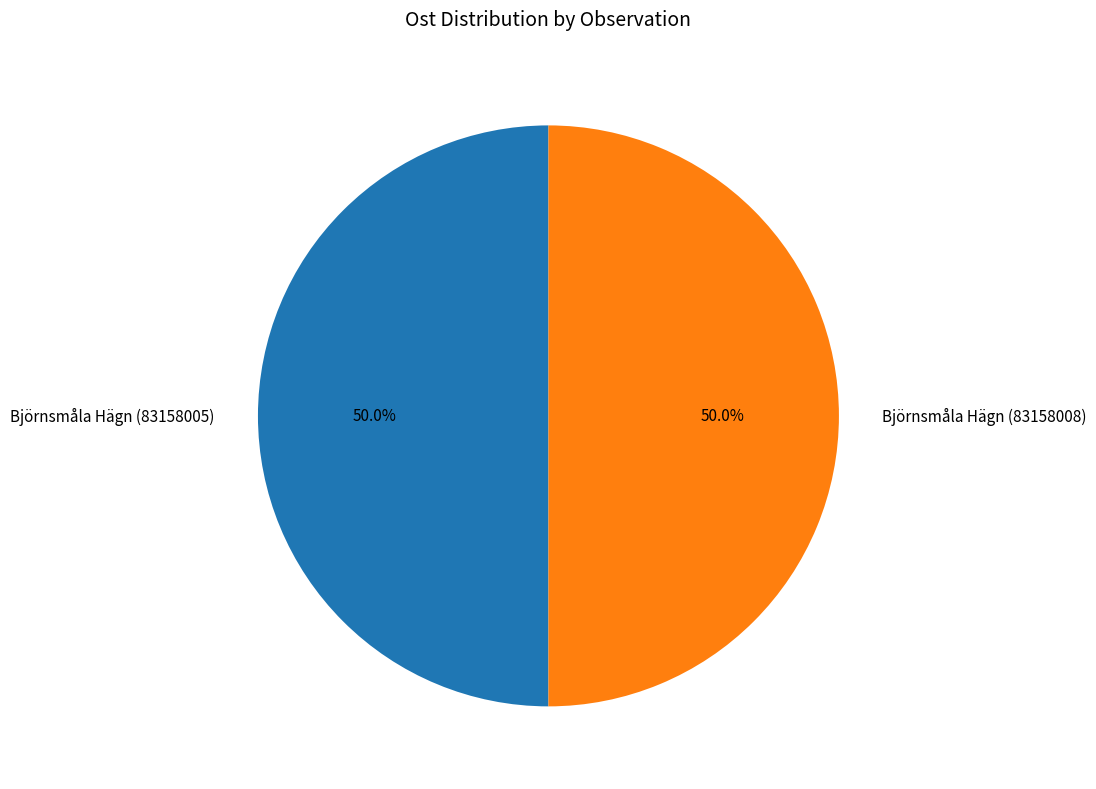

Count the number of slices in the pie.

2